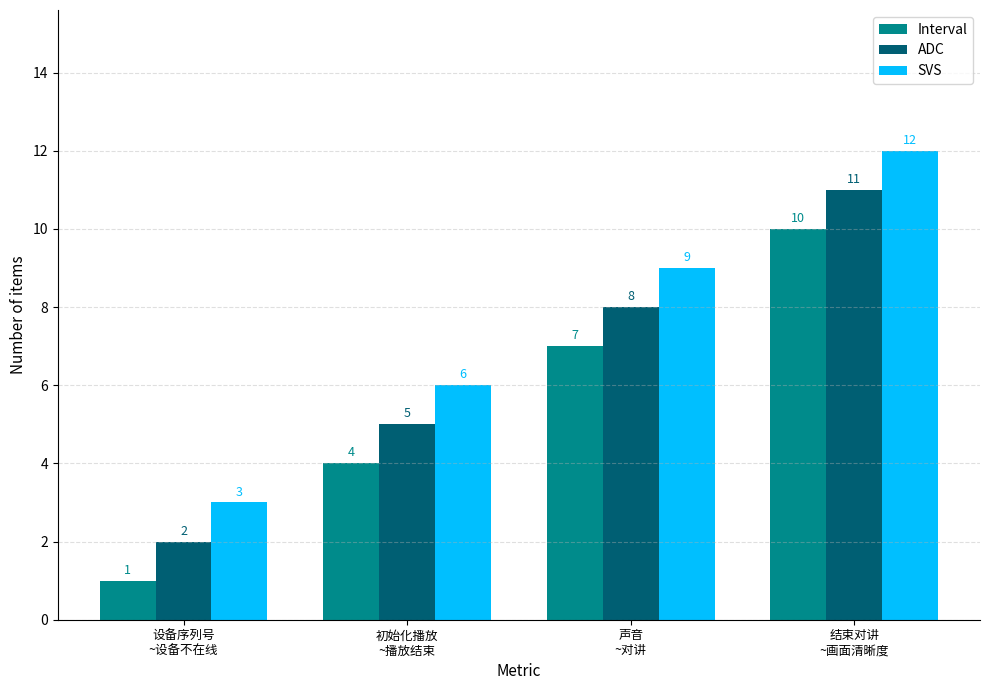

What is the difference between the second highest and minimum values in the ADC series?

6